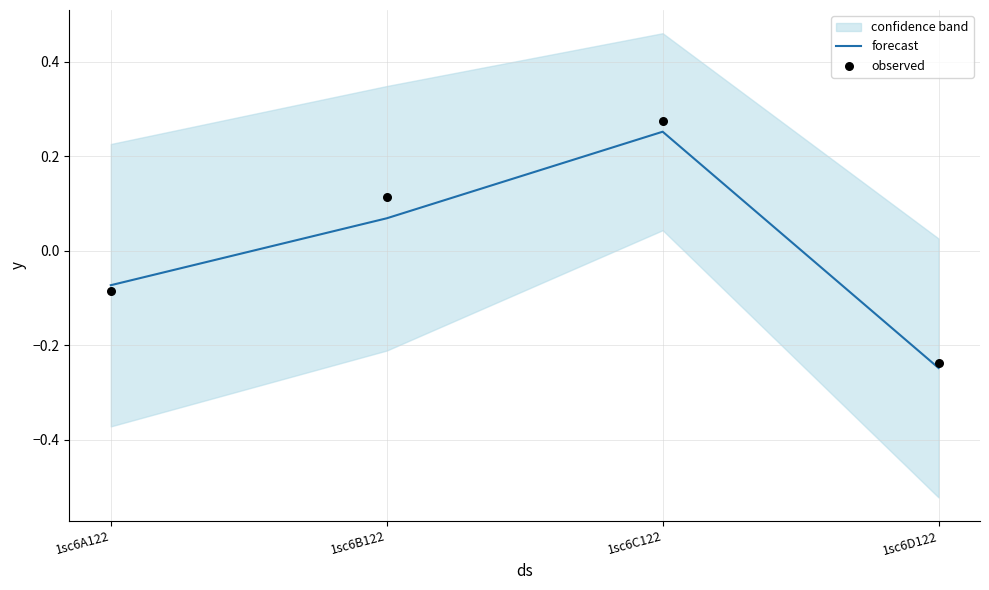

What is the total value across all series at 1sc6D122?

-0.5